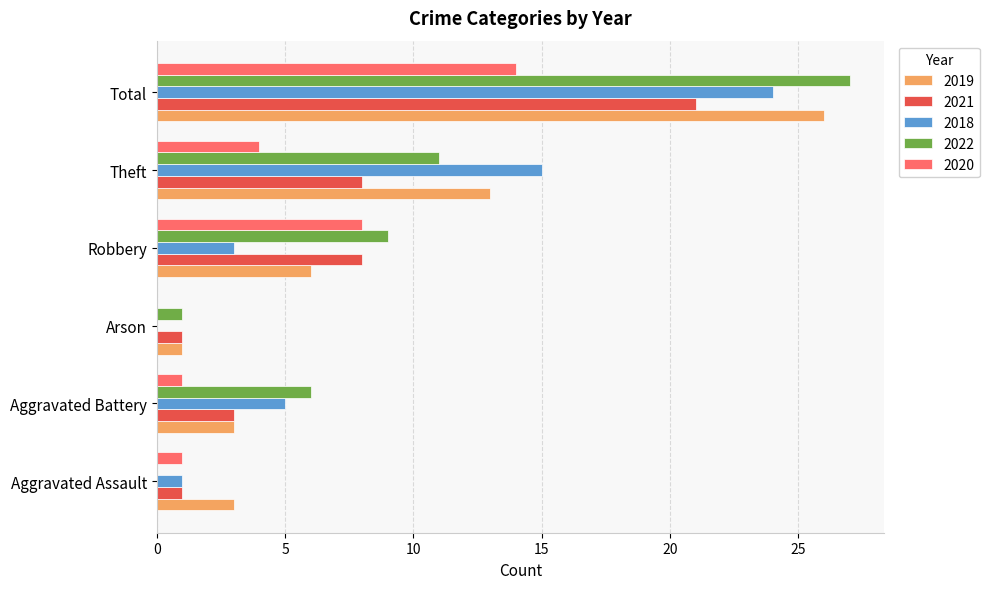

Which series has the largest total across all categories?

2022